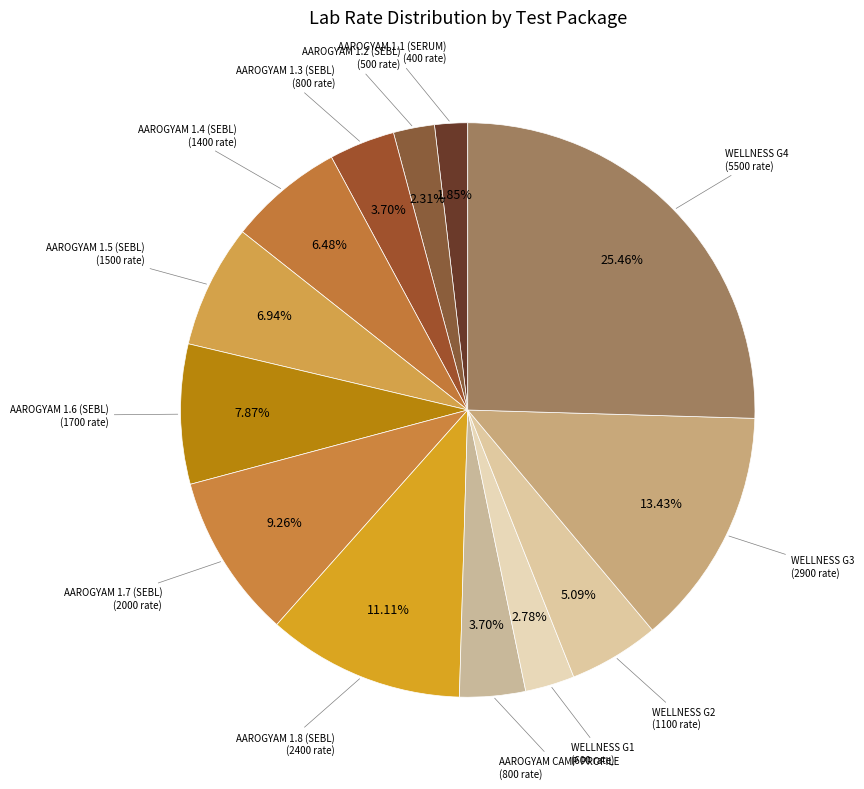

How many segments does this pie chart have?

13